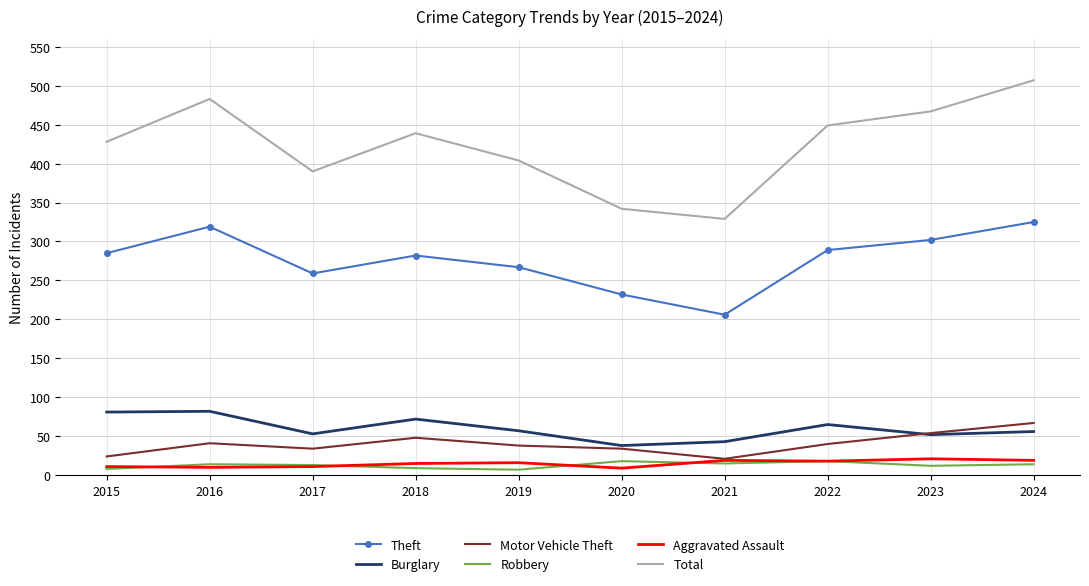

True or false: Motor Vehicle Theft has a value of 107 at 2024.

False